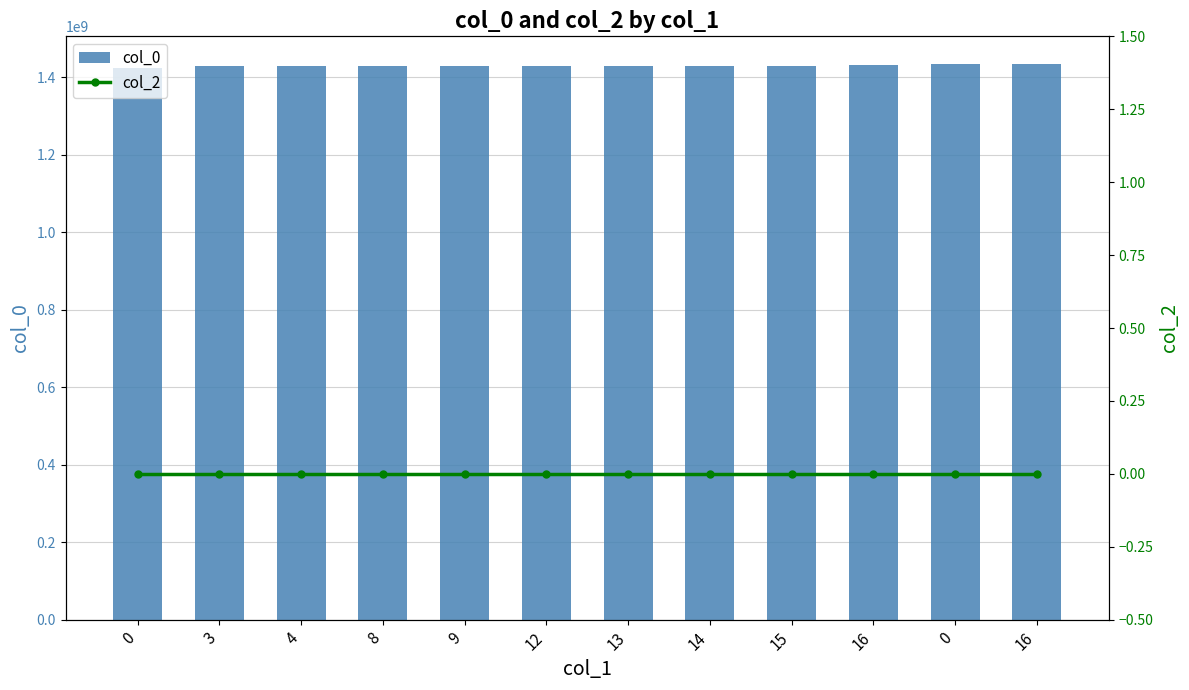

At which category is the sum across all series the highest?

16